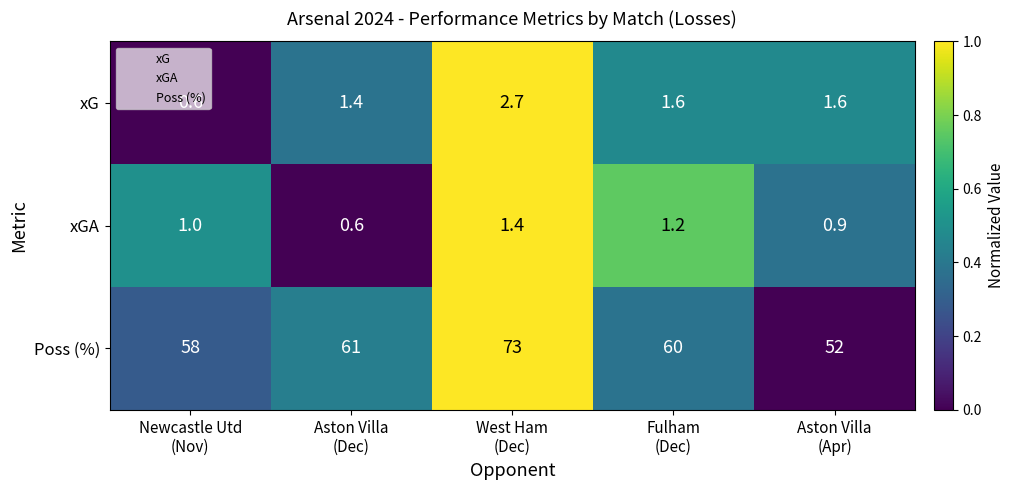

Which series has the widest spread of values?

Poss (%)